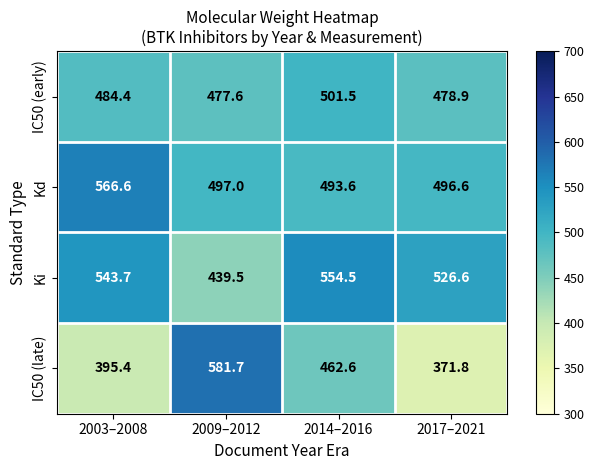

Reading left to right, list all the values displayed in this chart.

IC50 (early): 2003–2008=484.4	2009–2012=477.6	2014–2016=501.5	2017–2021=478.9
Kd: 2003–2008=566.6	2009–2012=497.0	2014–2016=493.6	2017–2021=496.6
Ki: 2003–2008=543.7	2009–2012=439.5	2014–2016=554.5	2017–2021=526.6
IC50 (late): 2003–2008=395.4	2009–2012=581.7	2014–2016=462.6	2017–2021=371.8